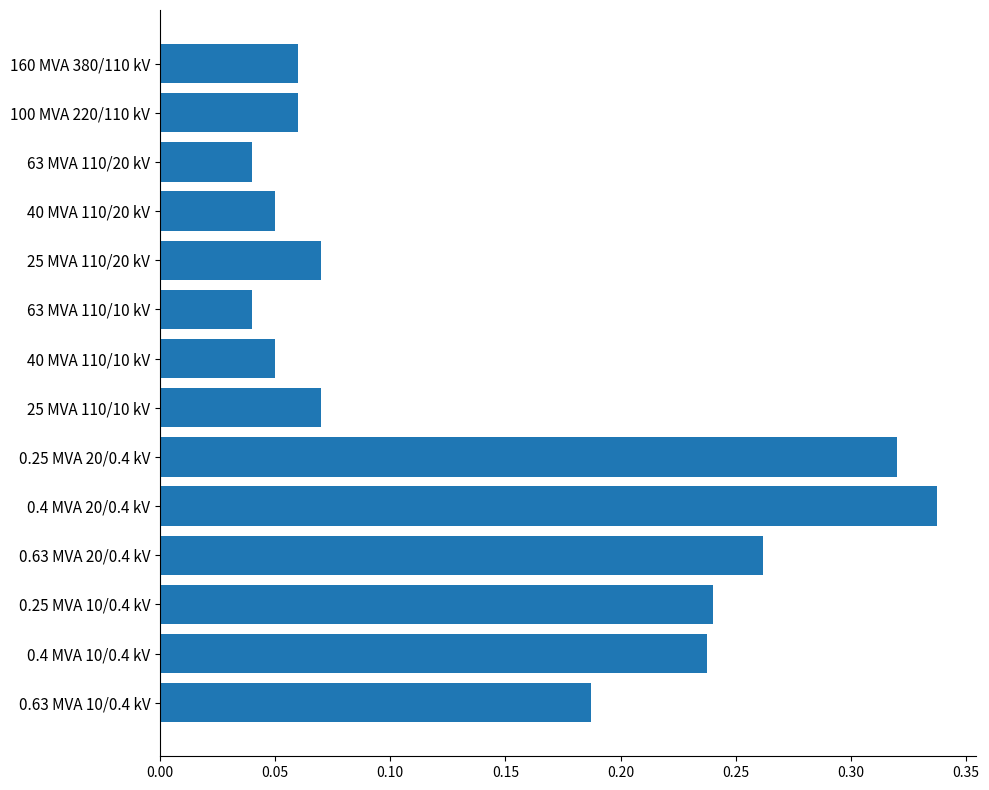

Which label corresponds to the largest value in the chart?

0.4 MVA 20/0.4 kV